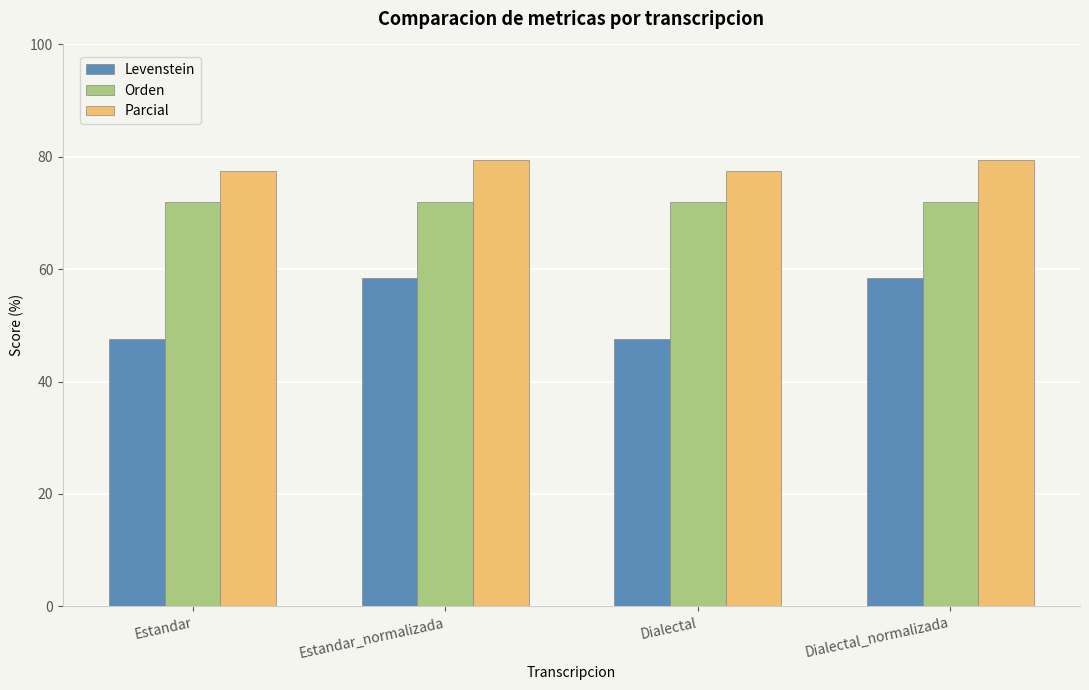

How many bars are there in total?

12